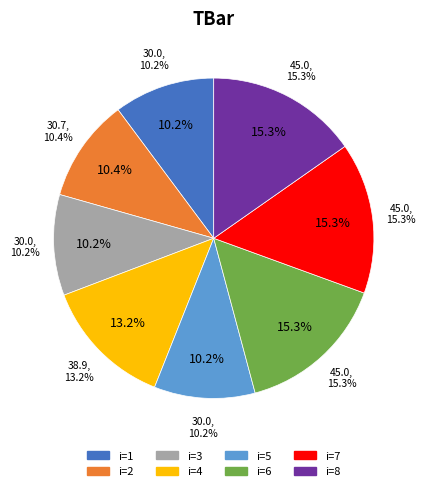

The 1 slice represents 10% of the pie. True or false?

True